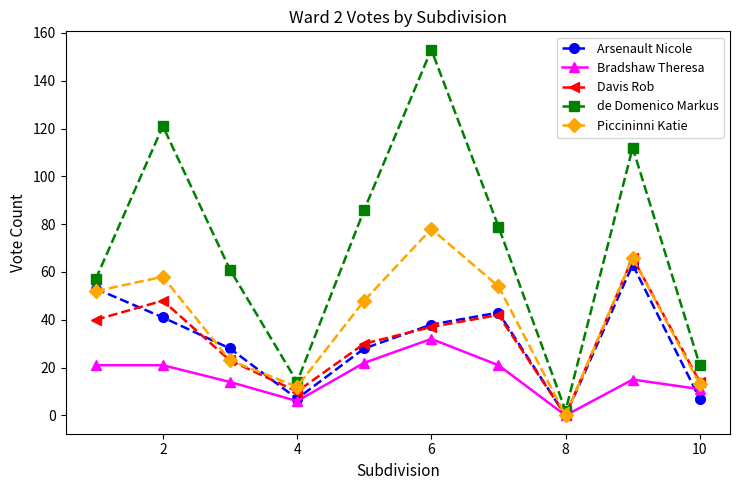

How many categories are shown in the chart?

10